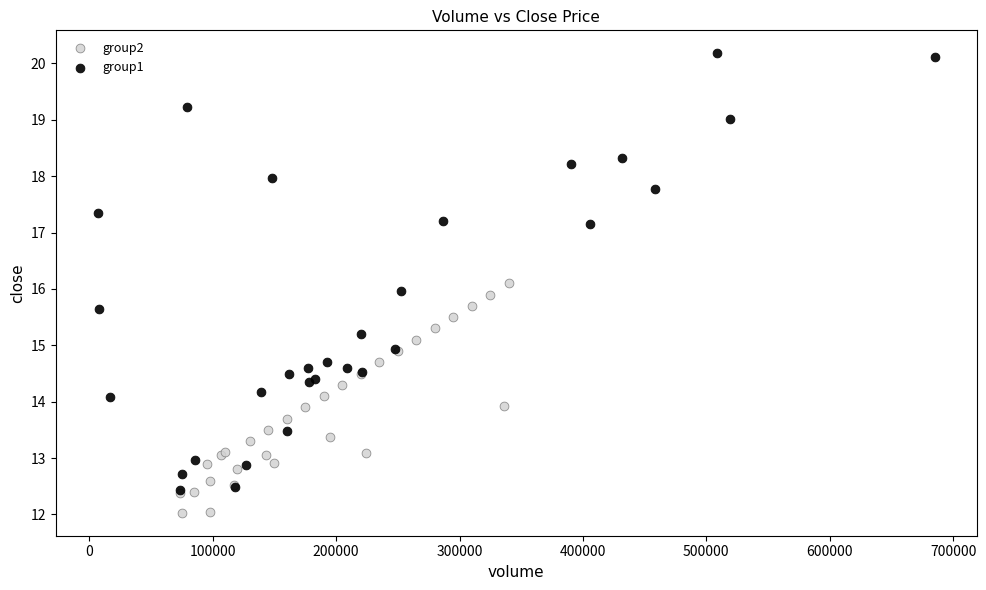

Which series has the largest Y range (max minus min)?

group1